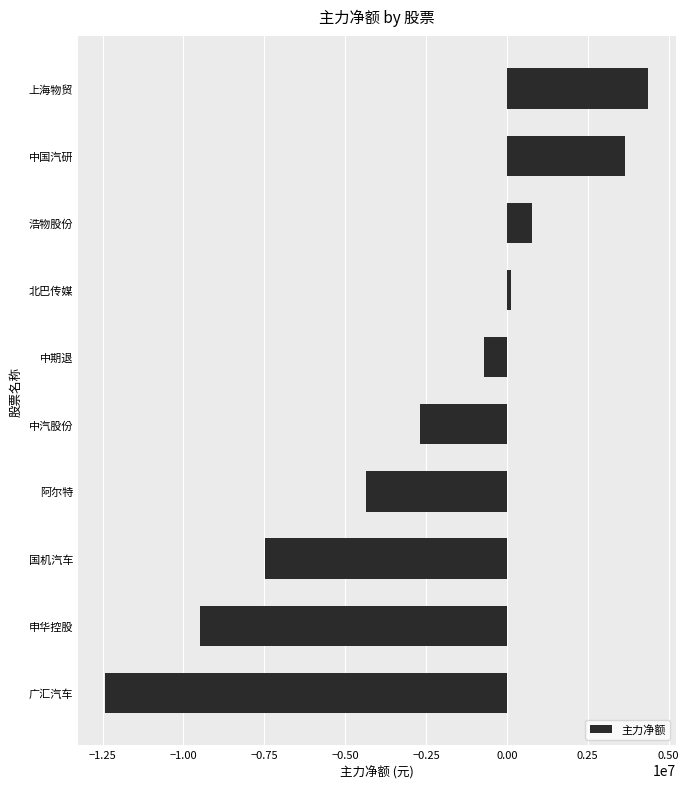

How many values are below zero?

6